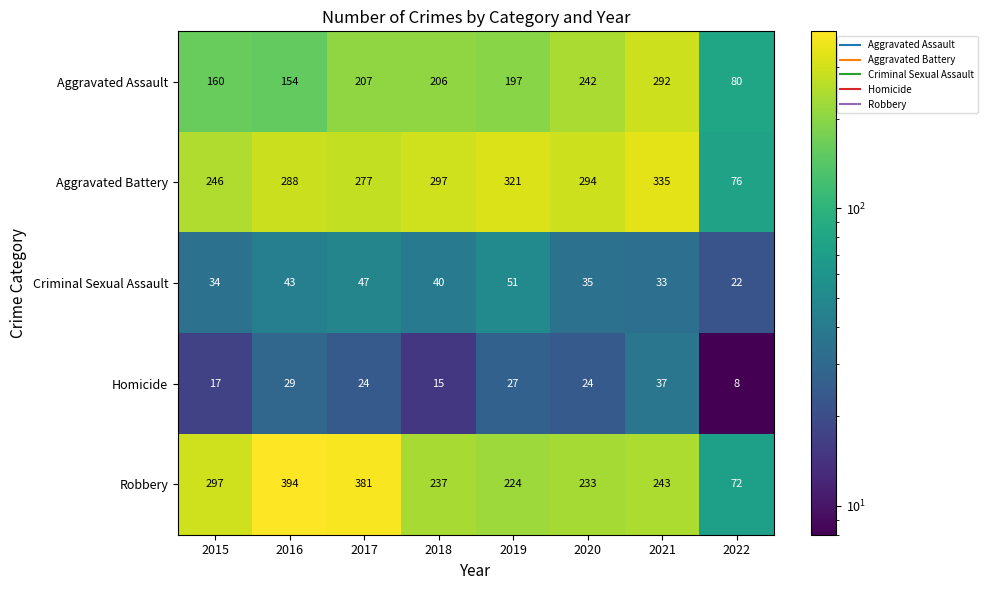

True or false: Aggravated Battery has a value of 76 at 2022.

True